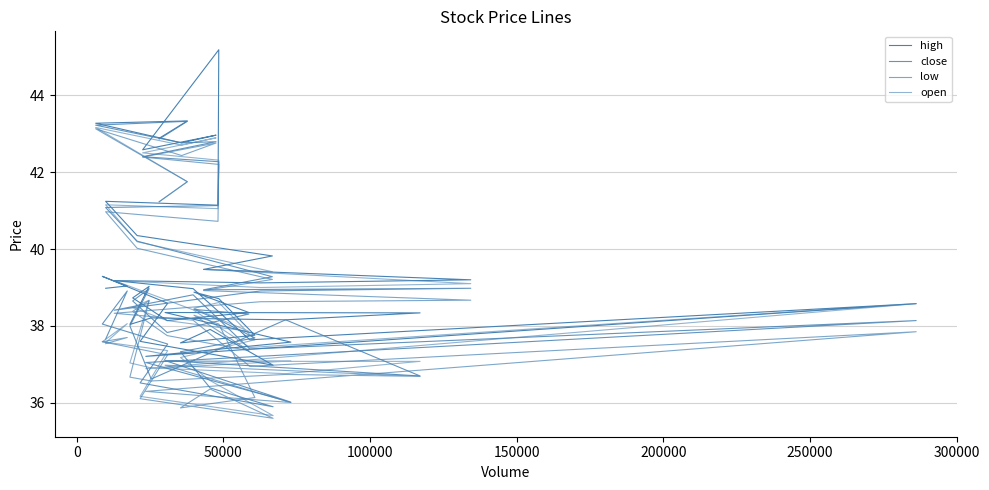

Which series has the largest total across all categories?

high